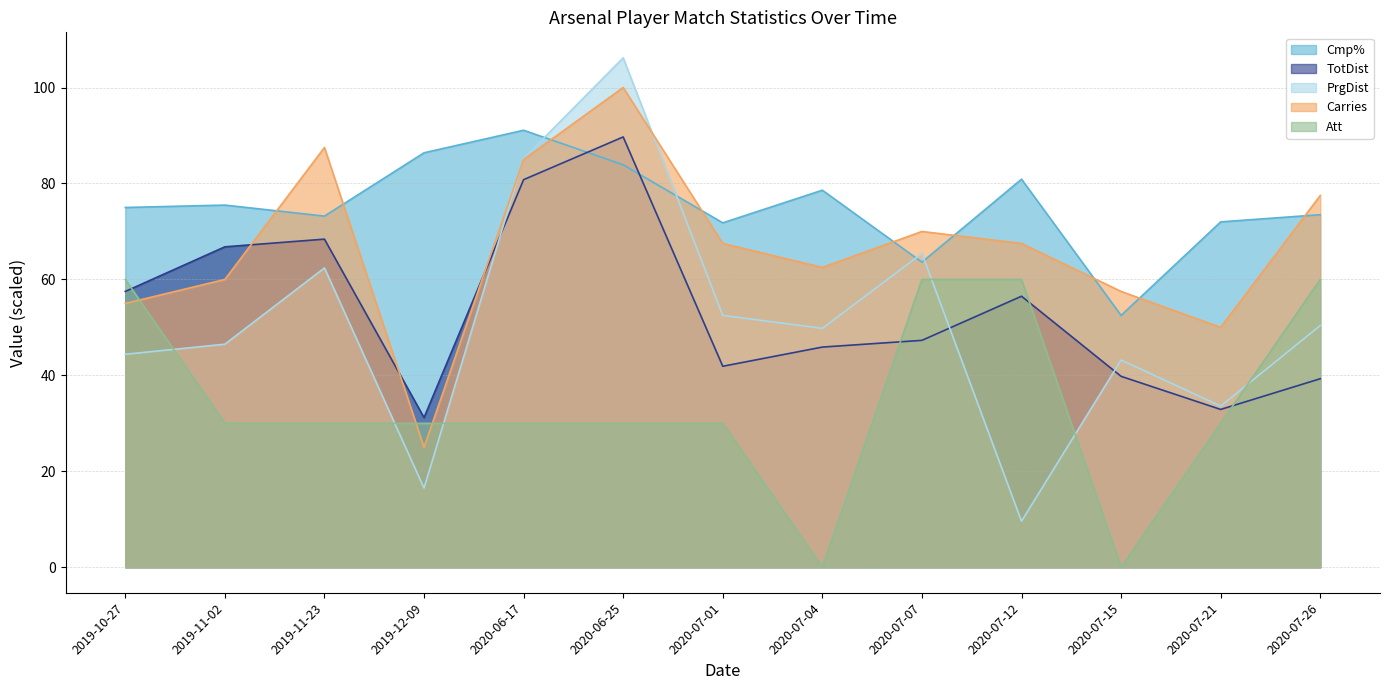

True or false: Att has a value of 41.2 at 2020-07-15.

False